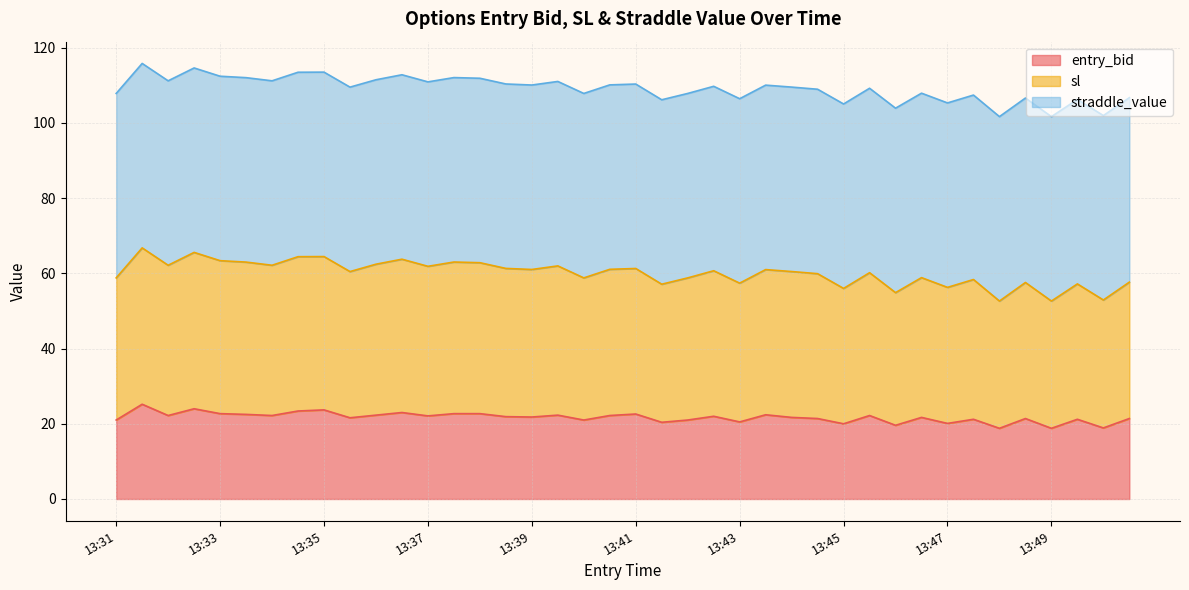

What is the total value across all series at 13:35?

113.5